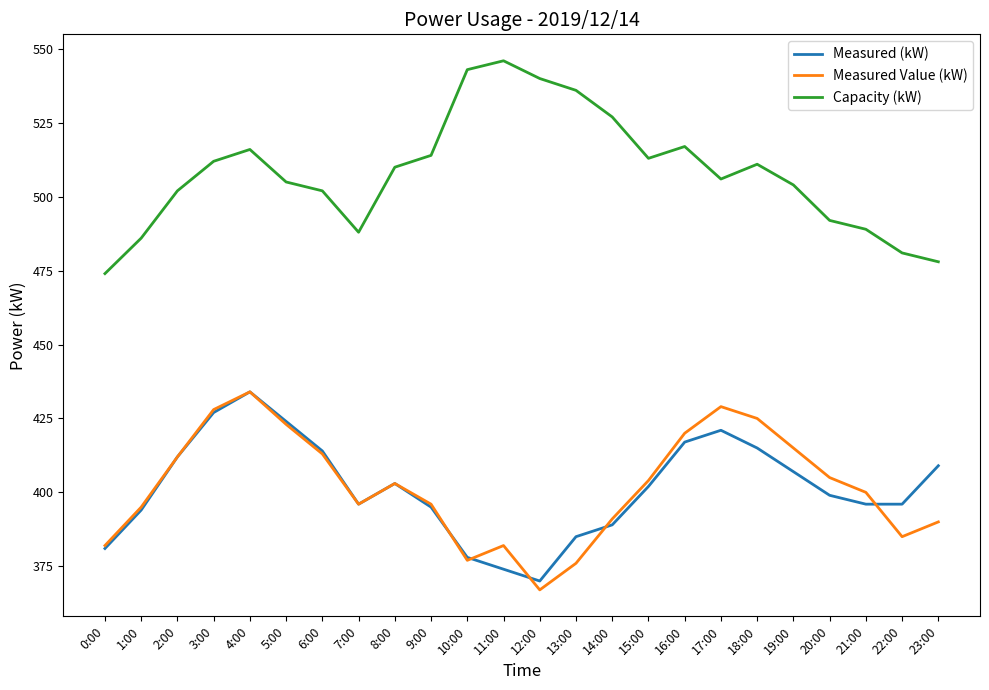

Read the Capacity (kW) value at 16:00.

517